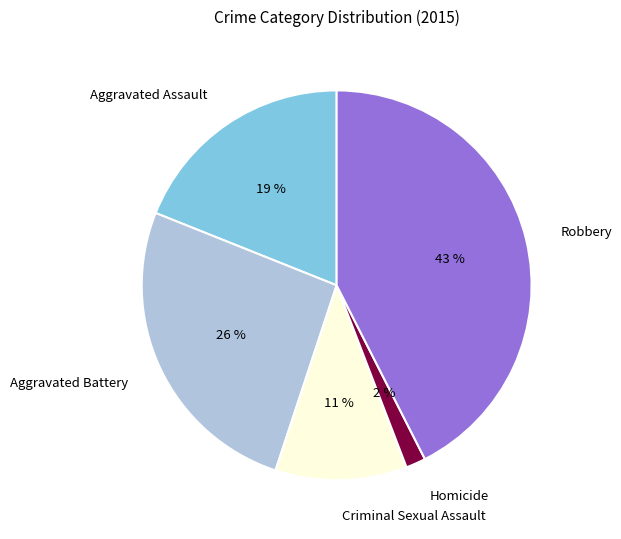

Is the sum of Homicide and Criminal Sexual Assault greater than half?

No